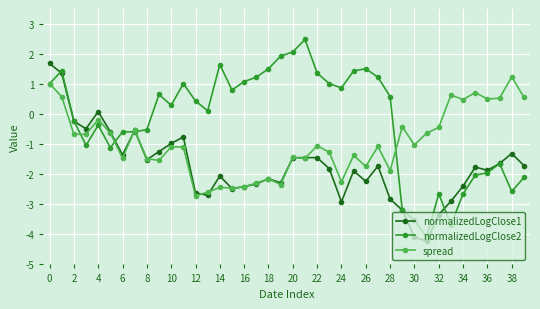

What is the difference between the second highest and minimum values in the normalizedLogClose2 series?

6.2